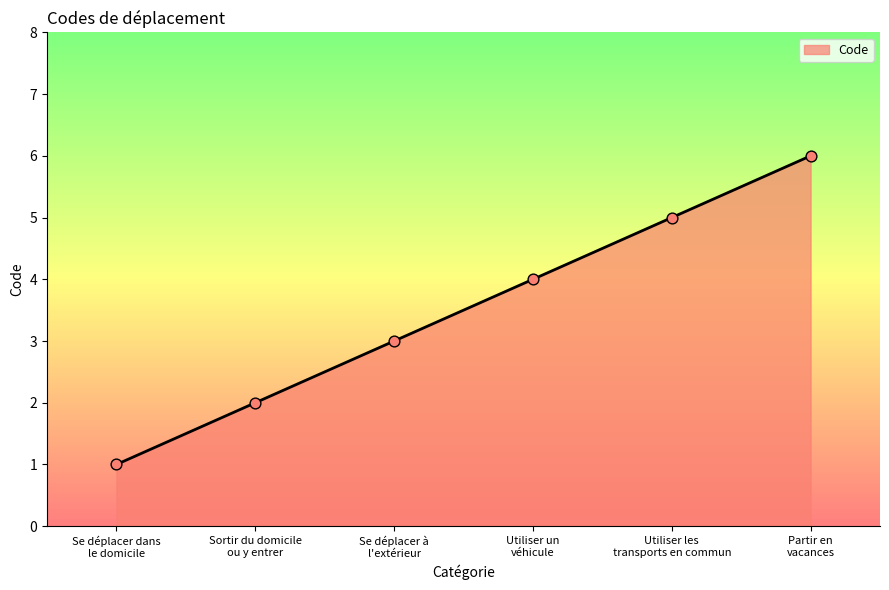

What is the ratio of the value at Partir en
vacances to the value at Se déplacer à
l'extérieur?

2.0